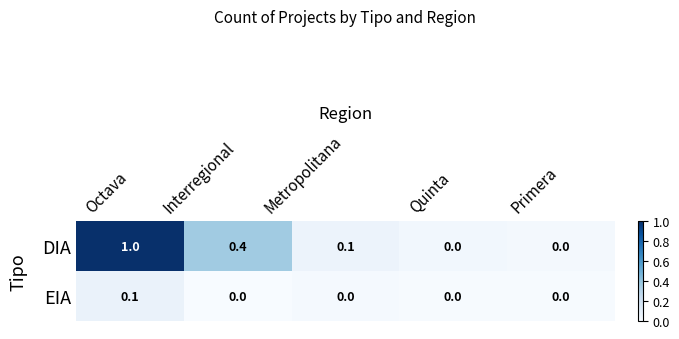

Which series has the largest total across all categories?

DIA